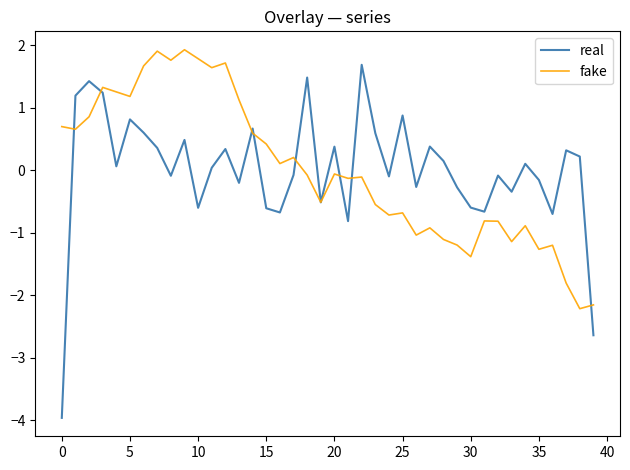

What is the minimum value for real?

-4.0